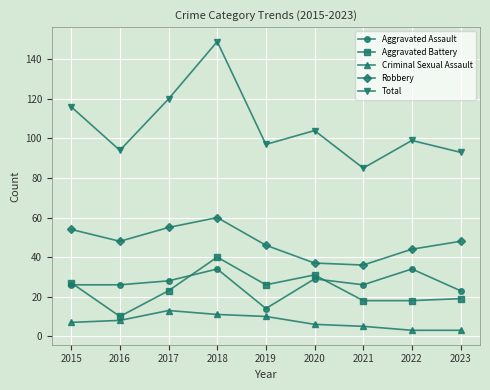

How many lines are shown in the chart?

5